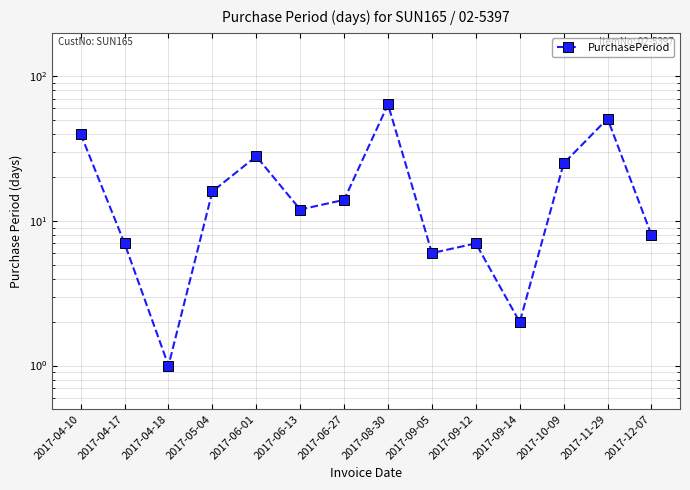

Reading left to right, list all the values displayed in this chart.

2017-04-10=40	2017-04-17=7	2017-04-18=1	2017-05-04=16	2017-06-01=28	2017-06-13=12	2017-06-27=14	2017-08-30=64	2017-09-05=6	2017-09-12=7	2017-09-14=2	2017-10-09=25	2017-11-29=51	2017-12-07=8